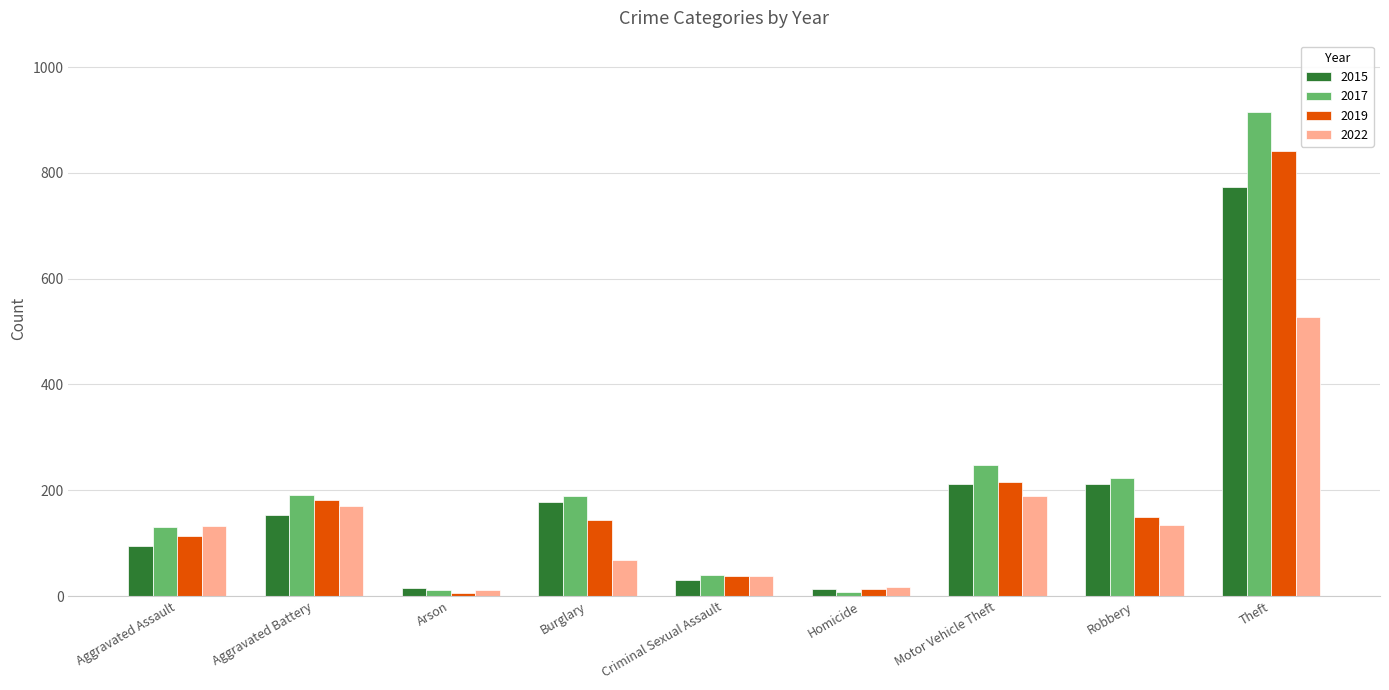

What is the total value across all series at Aggravated Battery?

698